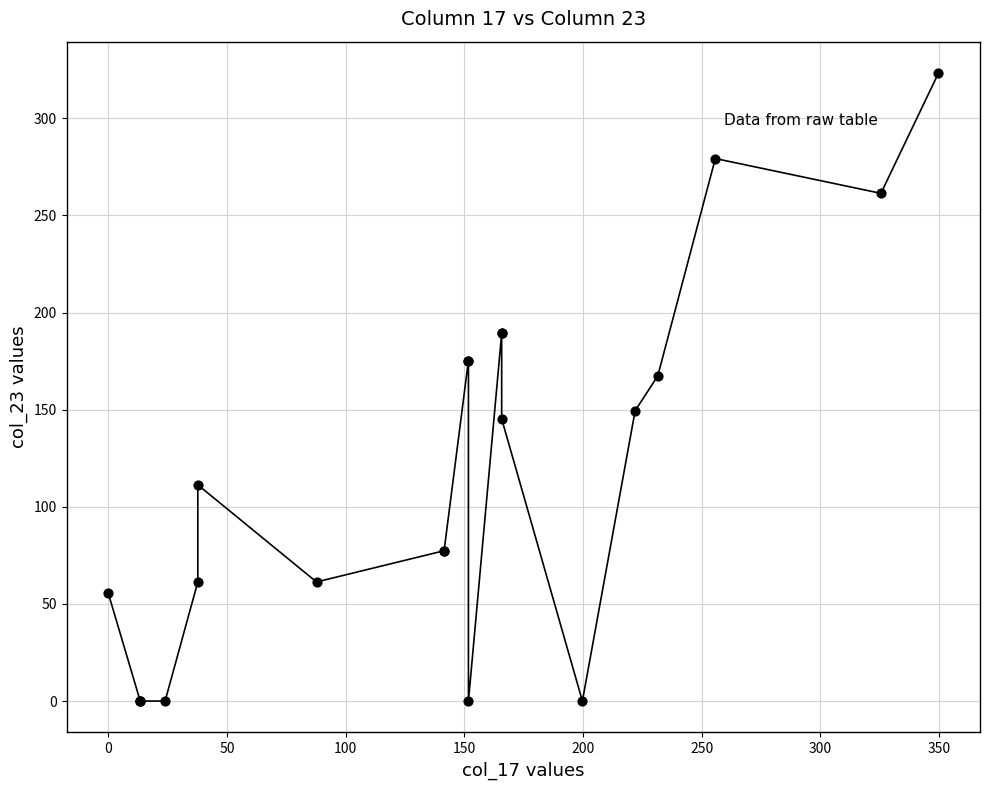

What Y value in the scatter plot is closest to 161?

167.4